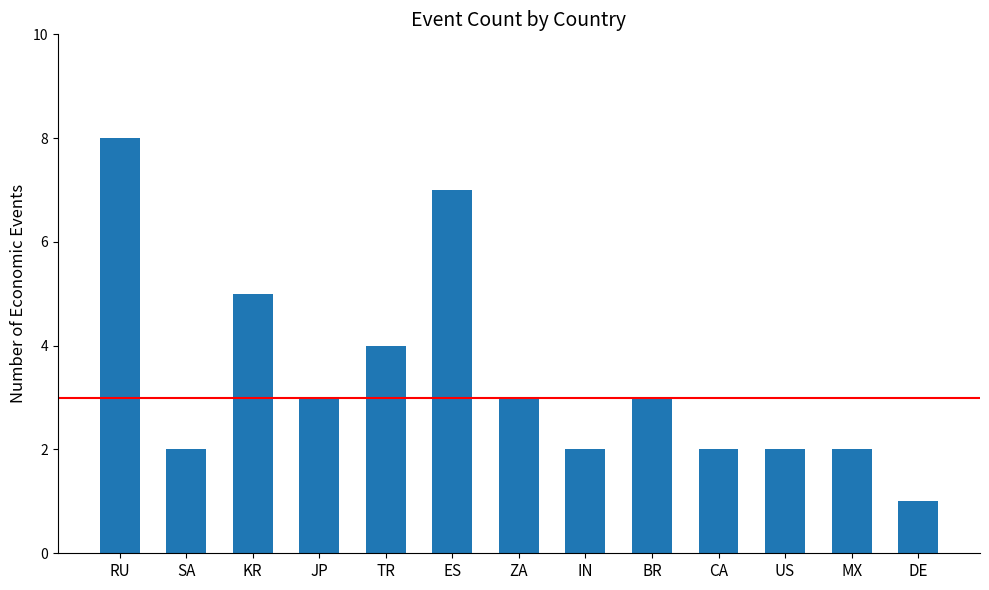

What is the label of the 13th bar from the right?

RU